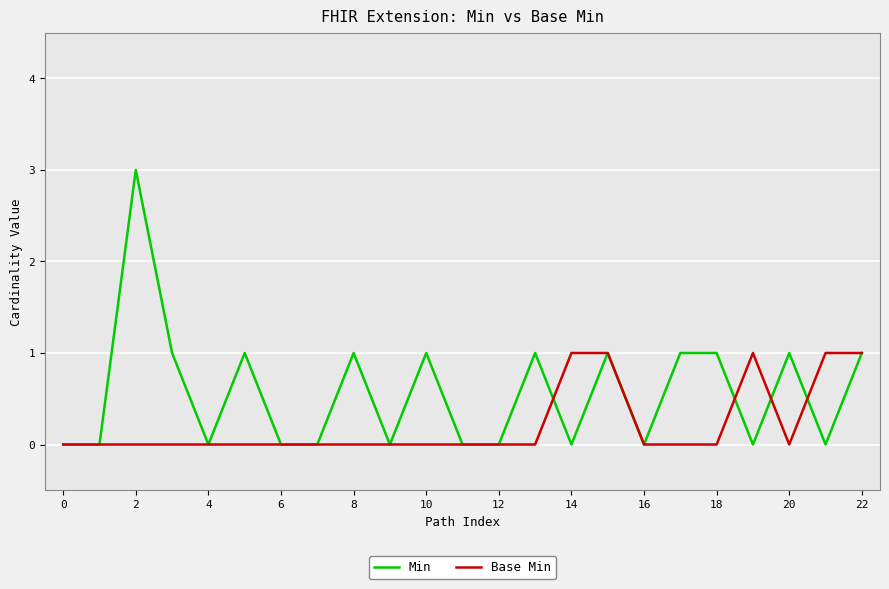

Which series has the largest total across all categories?

Min